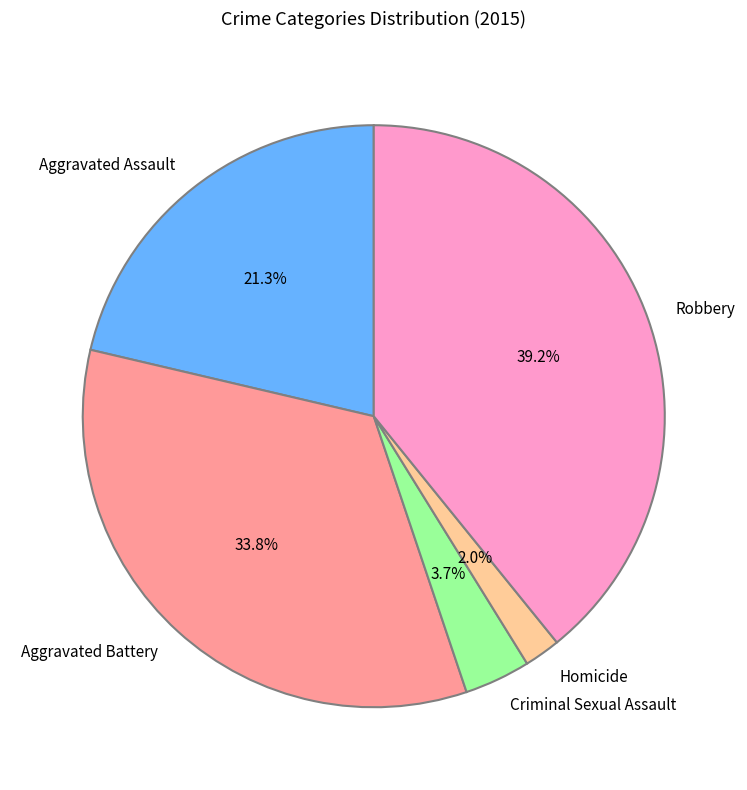

Count the number of slices in the pie.

5